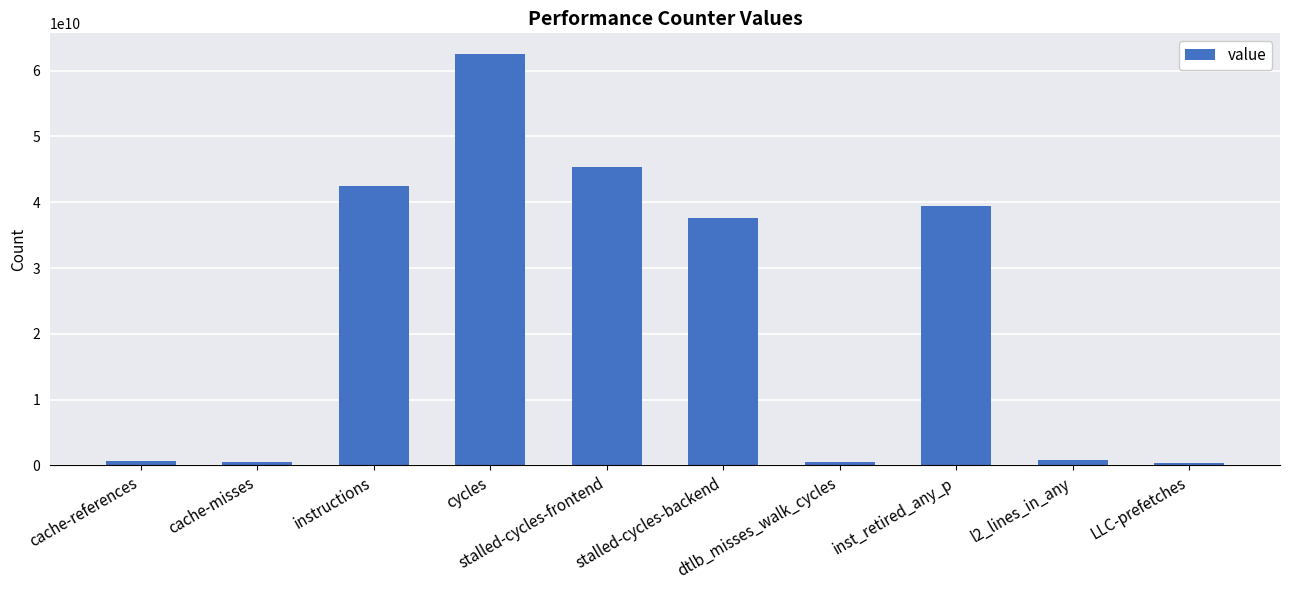

What is the difference between the values at instructions and inst_retired_any_p?

3066650967